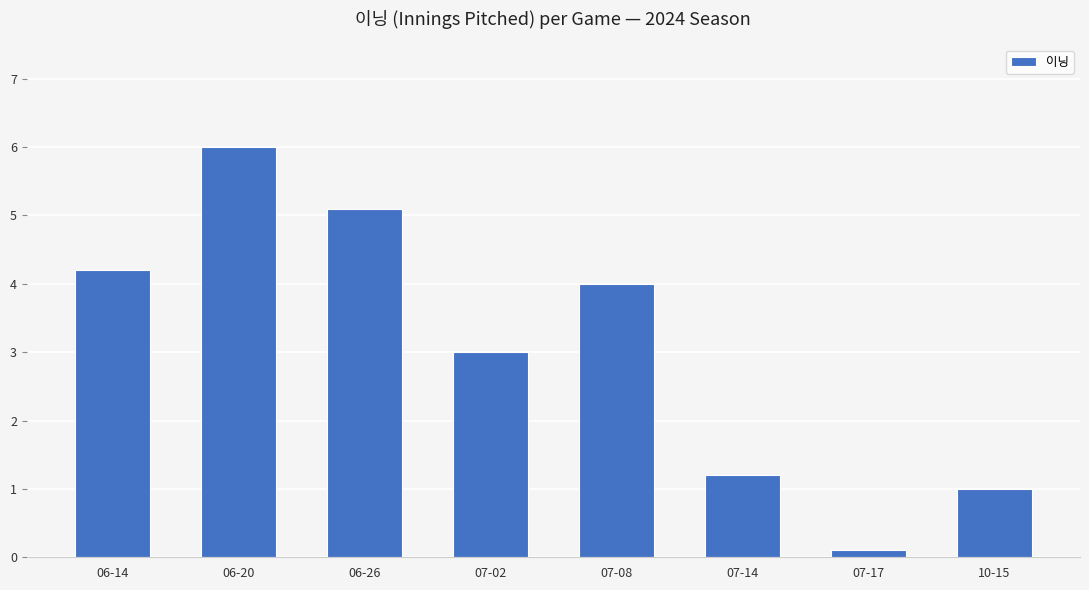

What position from the right is 06-14?

8